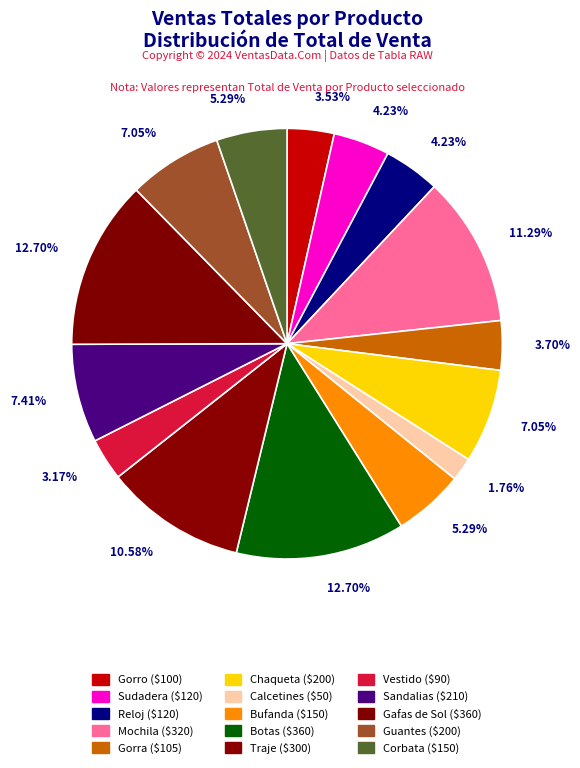

Do Guantes and Sandalias together represent more than half of the pie?

No